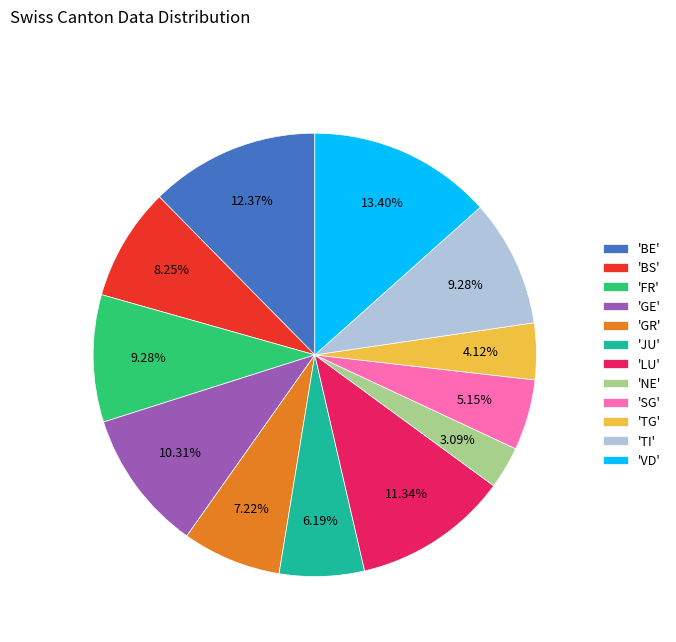

To the nearest percent, what is the difference between the largest and smallest slice percentages?

10%